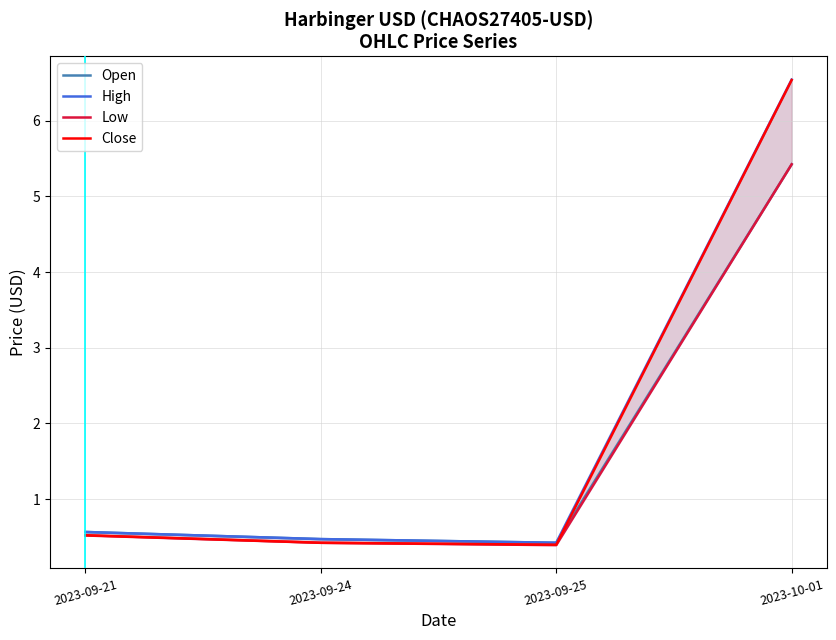

What is the difference between the maximum and minimum values in the High series?

6.1